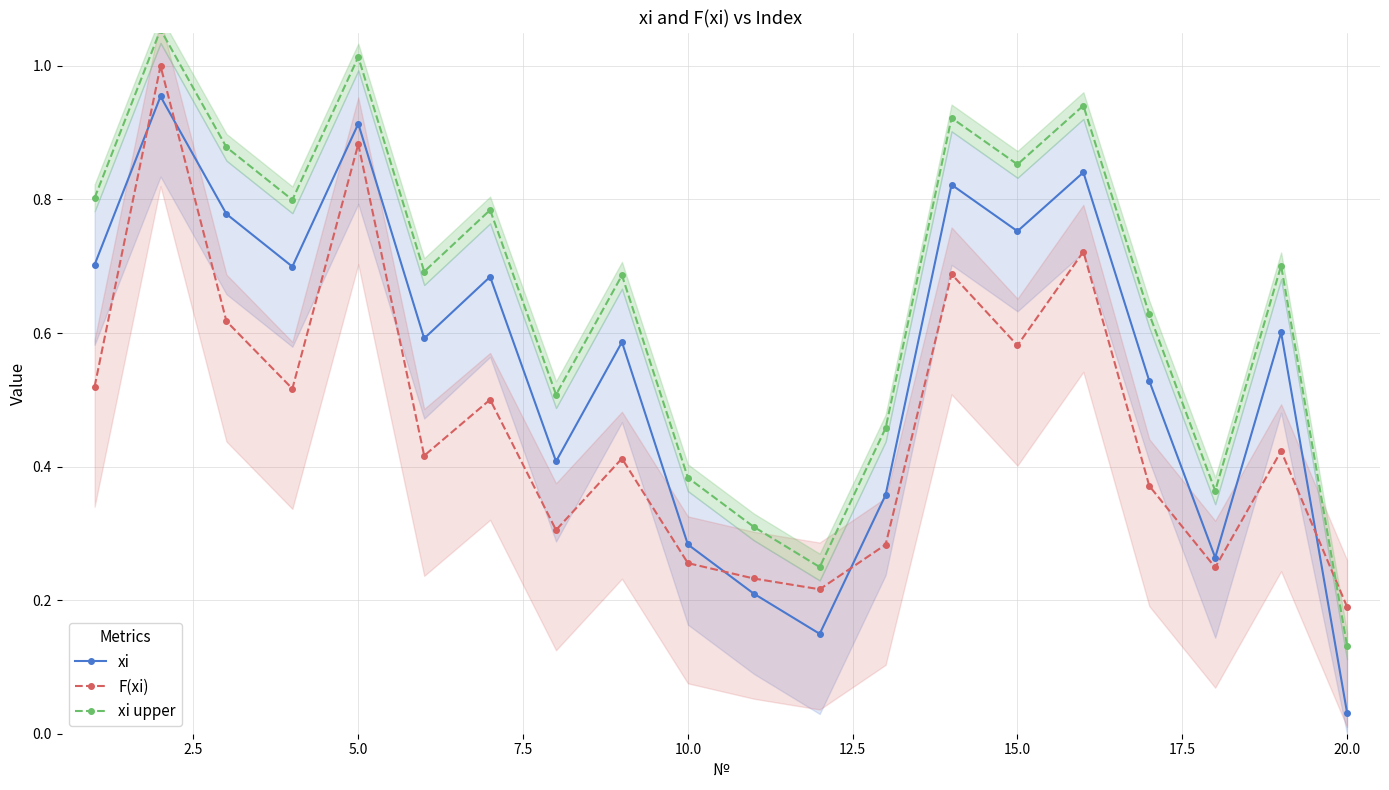

True or false: xi upper and xi cross at least once.

False